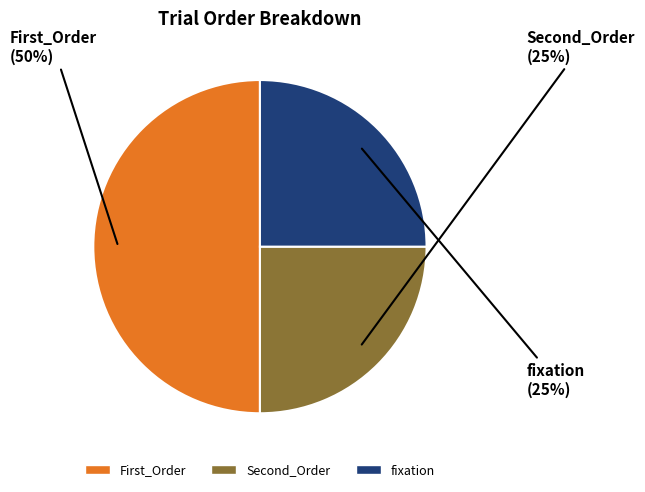

Do fixation and First_Order together represent more than half of the pie?

Yes